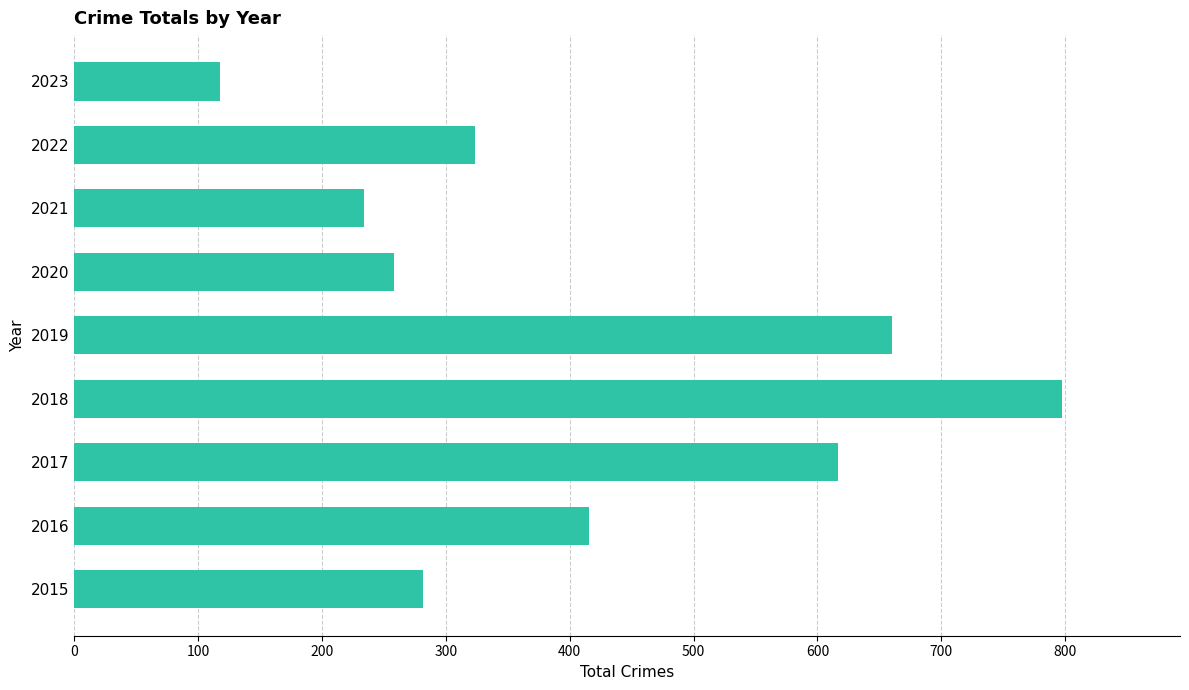

What is the sum of all values?

3706